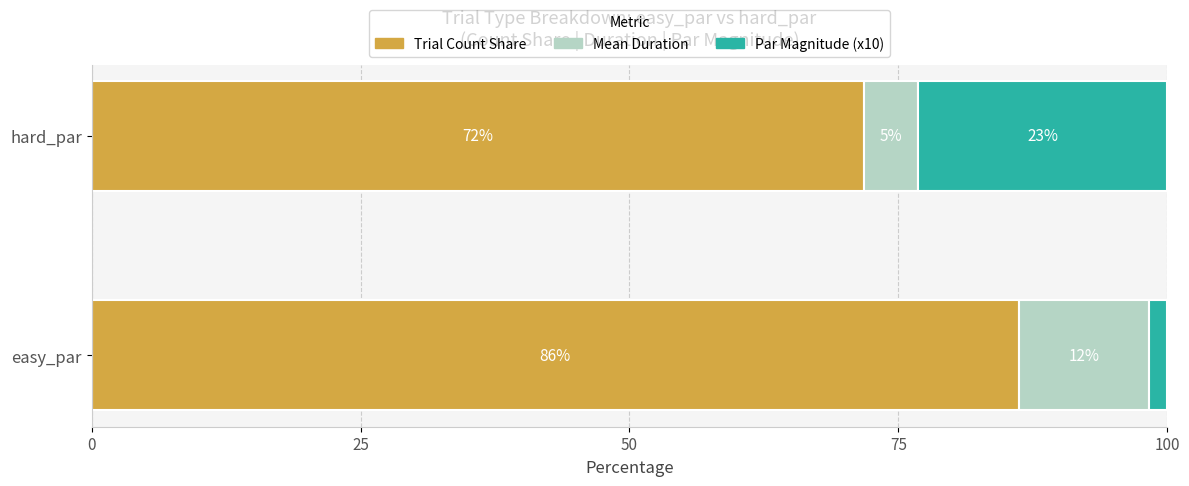

At which label does Trial Count Share reach its peak?

easy_par